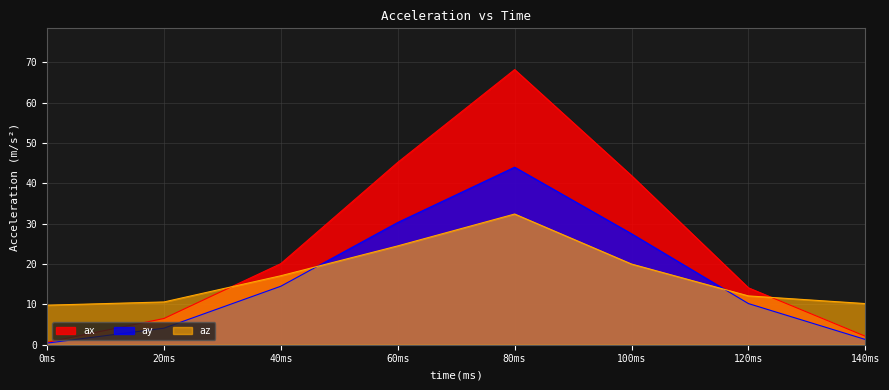

At which category is the sum across all series the highest?

80ms